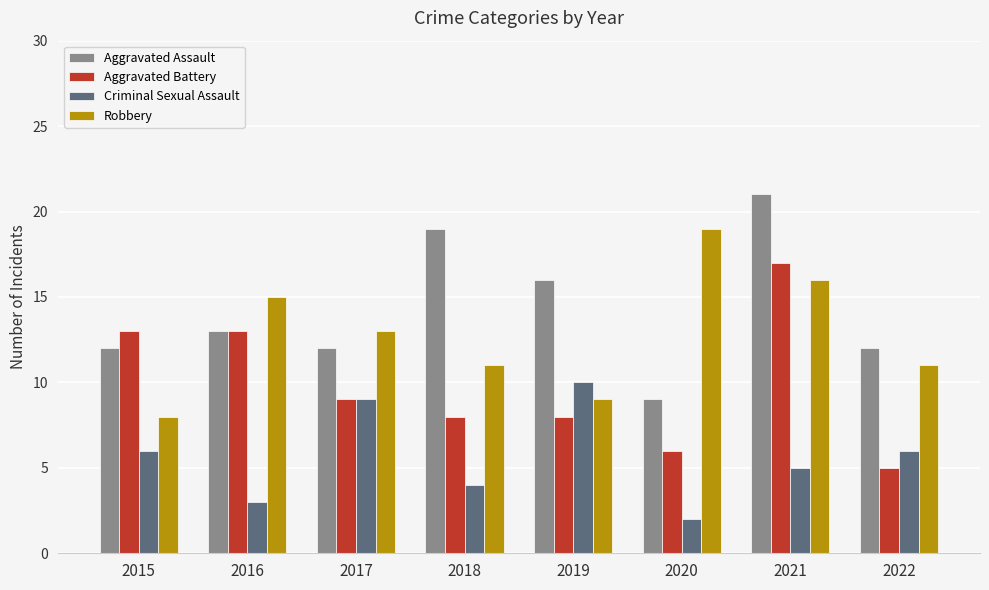

How many bars are there in total?

32